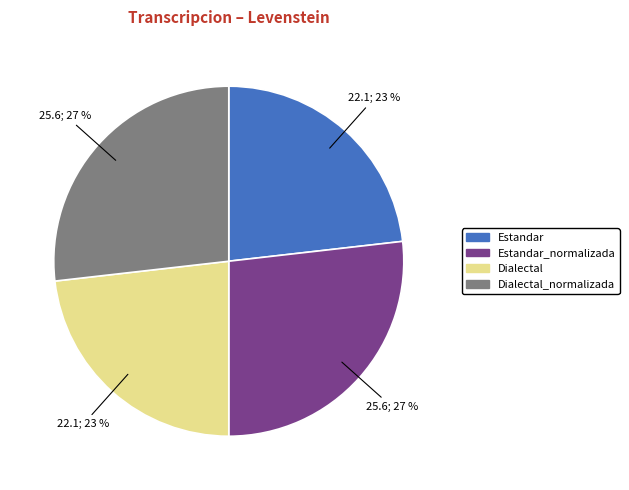

To the nearest percent, what percentage of the pie is Estandar_normalizada?

27%